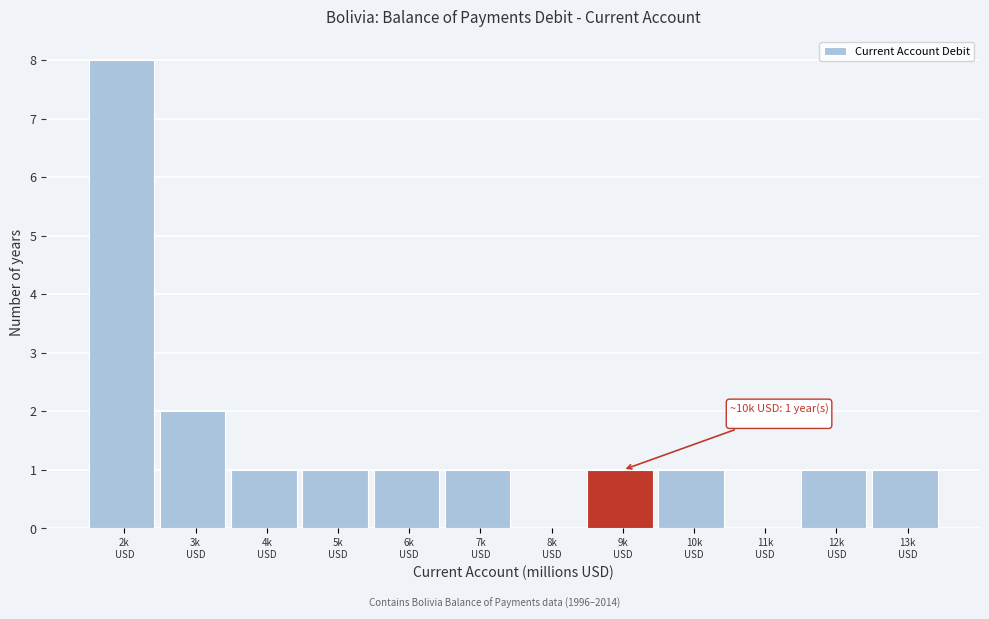

What is the sum of all values?

18